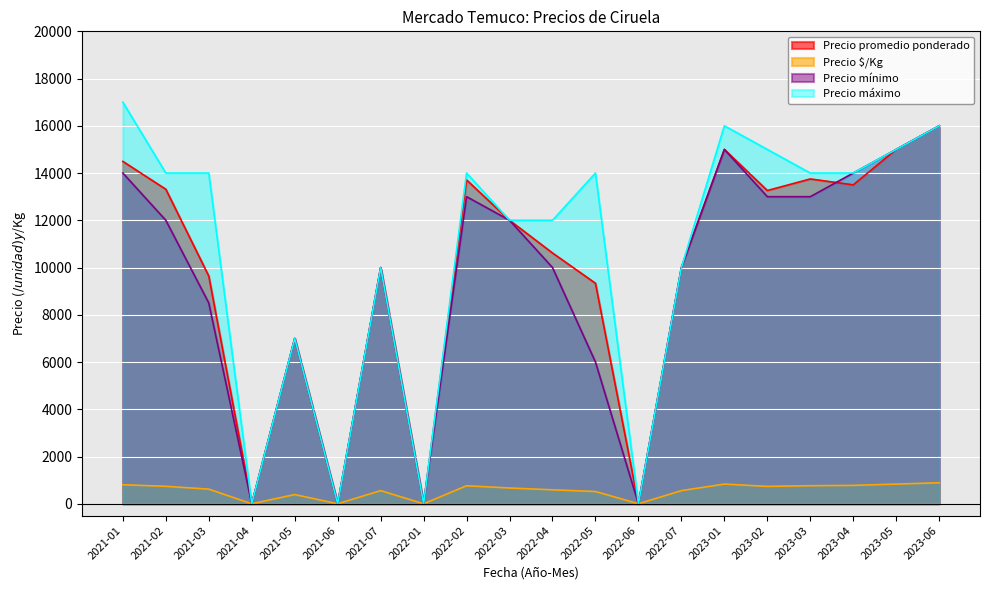

Count the number of categories in the chart.

20